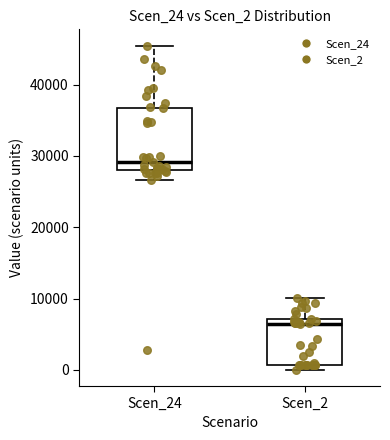

Comparing the boxes themselves (not the whiskers), which one is the tallest?

Scen_24